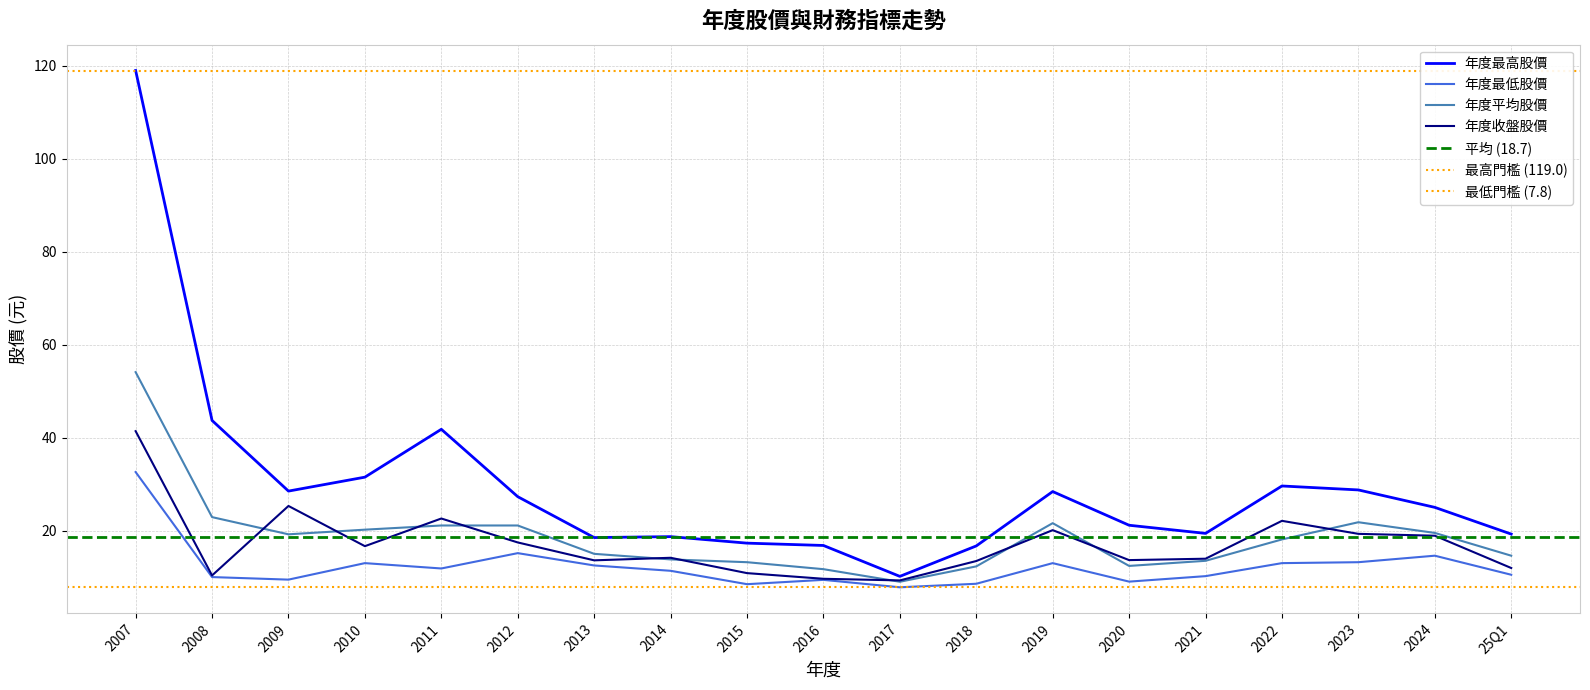

What is the lowest value of the 年度收盤股價 series?

9.3